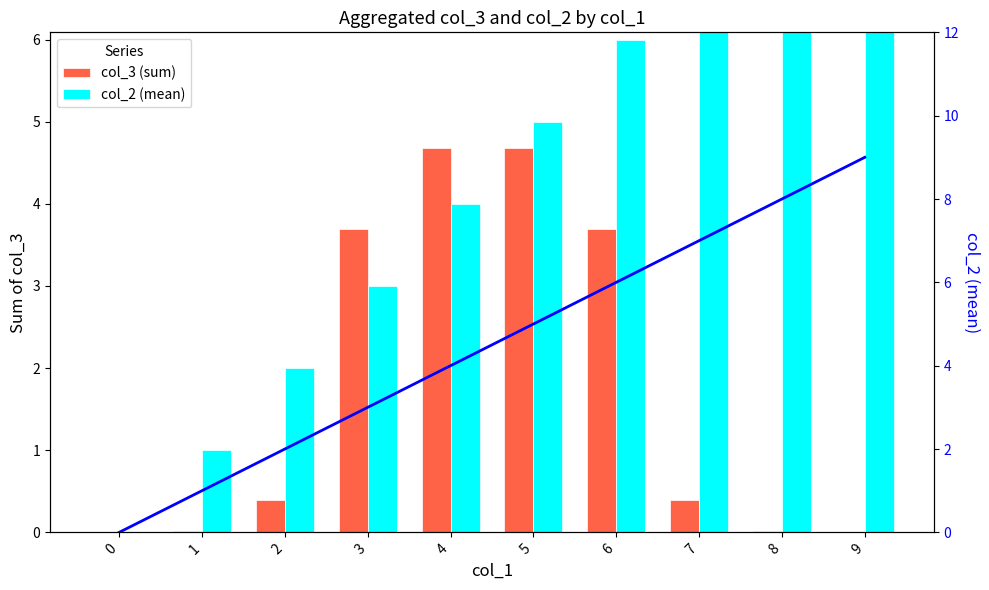

How many bars are there in each group?

2